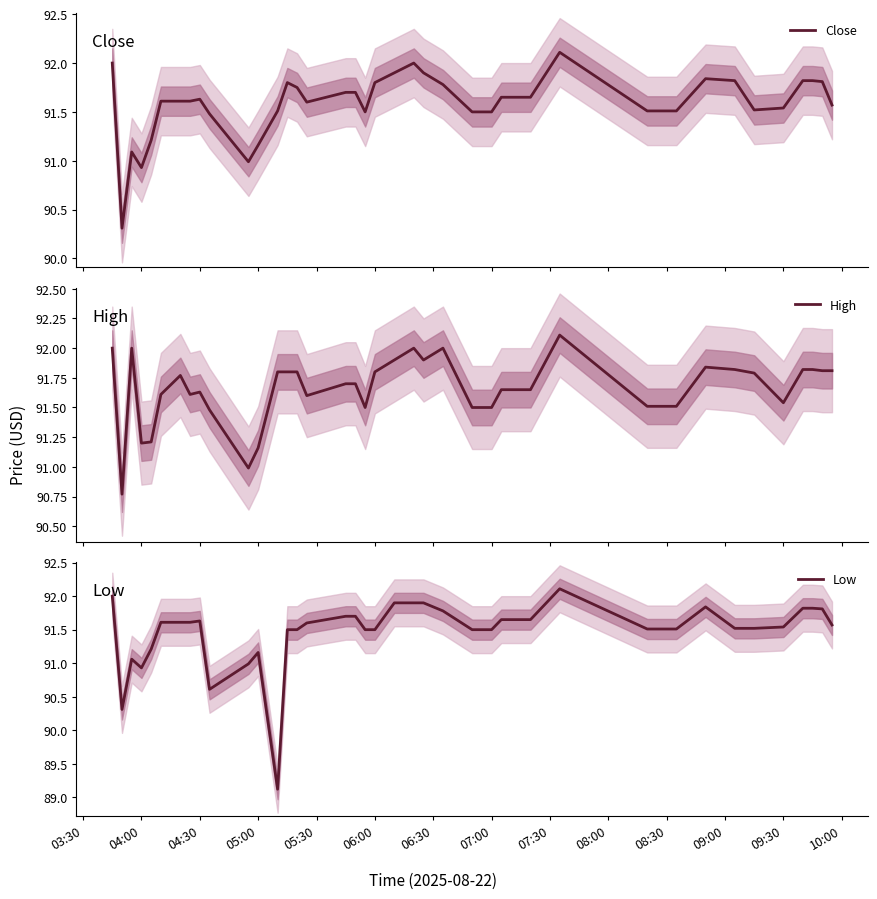

True or false: High has more than 2 interior local peaks.

True